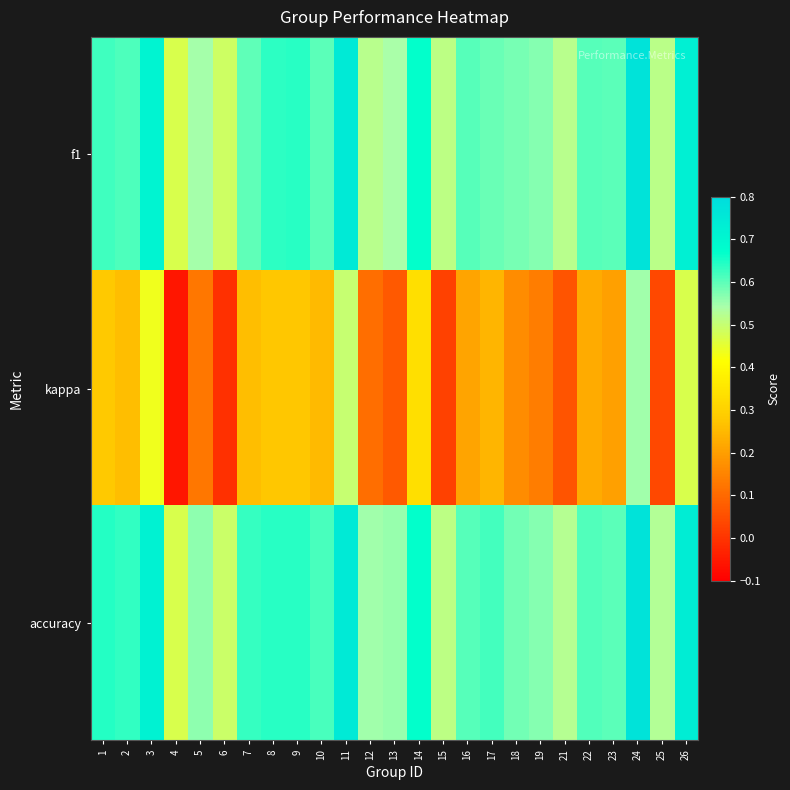

Reading left to right, extract all data points from this chart.

f1: 1=0.6	2=0.6	3=0.7	4=0.5	5=0.5	6=0.5	7=0.6	8=0.6	9=0.6	10=0.6	11=0.8	12=0.5	13=0.5	14=0.7	15=0.5	16=0.6	17=0.6	18=0.6	19=0.6	21=0.5	22=0.6	23=0.6	24=0.8	25=0.5	26=0.7
kappa: 1=0.3	2=0.3	3=0.4	4=-0.1	5=0.1	6=-0.0	7=0.3	8=0.3	9=0.3	10=0.3	11=0.5	12=0.1	13=0.1	14=0.3	15=0.0	16=0.2	17=0.2	18=0.2	19=0.1	21=0.1	22=0.2	23=0.2	24=0.6	25=0.0	26=0.5
accuracy: 1=0.6	2=0.6	3=0.7	4=0.5	5=0.6	6=0.5	7=0.6	8=0.6	9=0.6	10=0.6	11=0.8	12=0.5	13=0.6	14=0.7	15=0.5	16=0.6	17=0.6	18=0.6	19=0.6	21=0.5	22=0.6	23=0.6	24=0.8	25=0.5	26=0.7